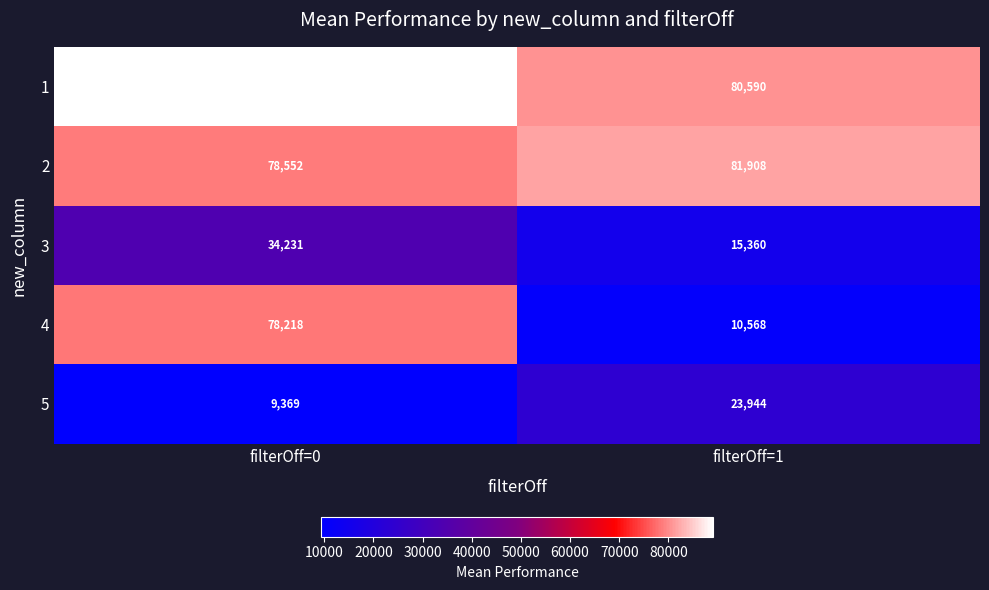

At which category is the sum across all series the highest?

filterOff=0